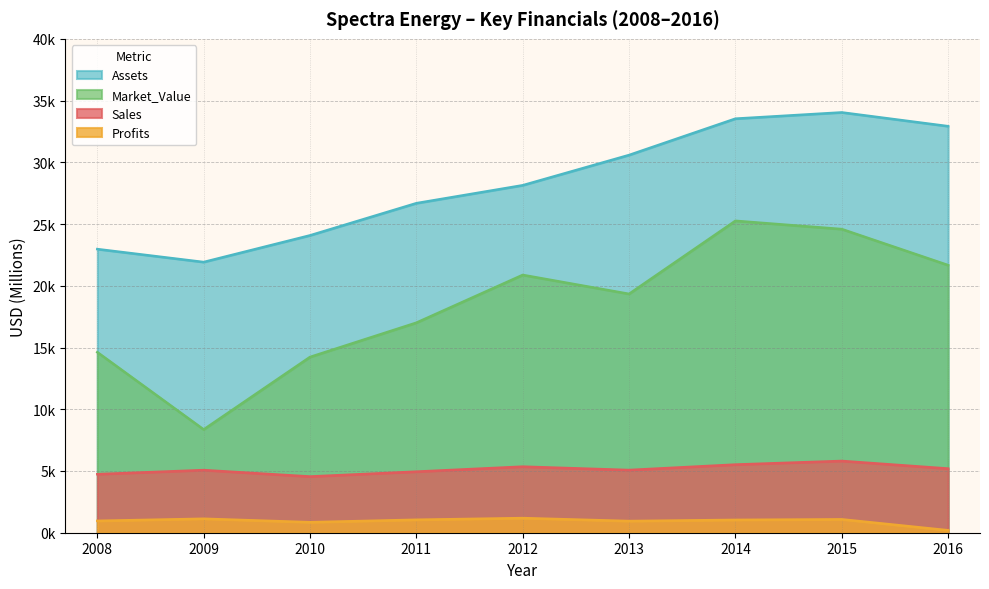

Which series changed the most between 2011 and 2013?

Assets